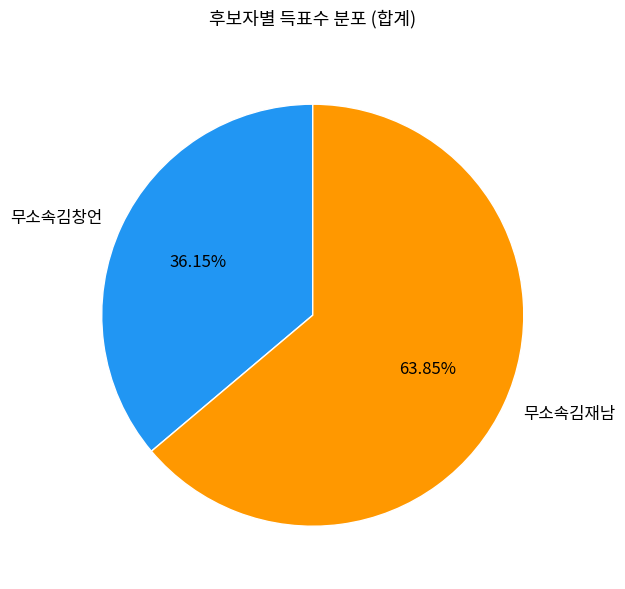

To the nearest percent, what is the difference between the 무소속김재남 and 무소속김창언 slice percentages?

28%